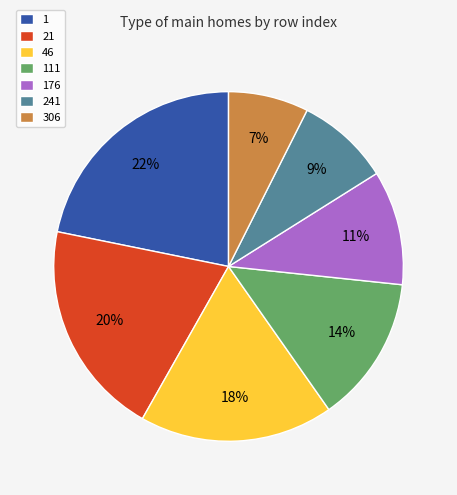

What is the smallest slice in the pie chart?

306